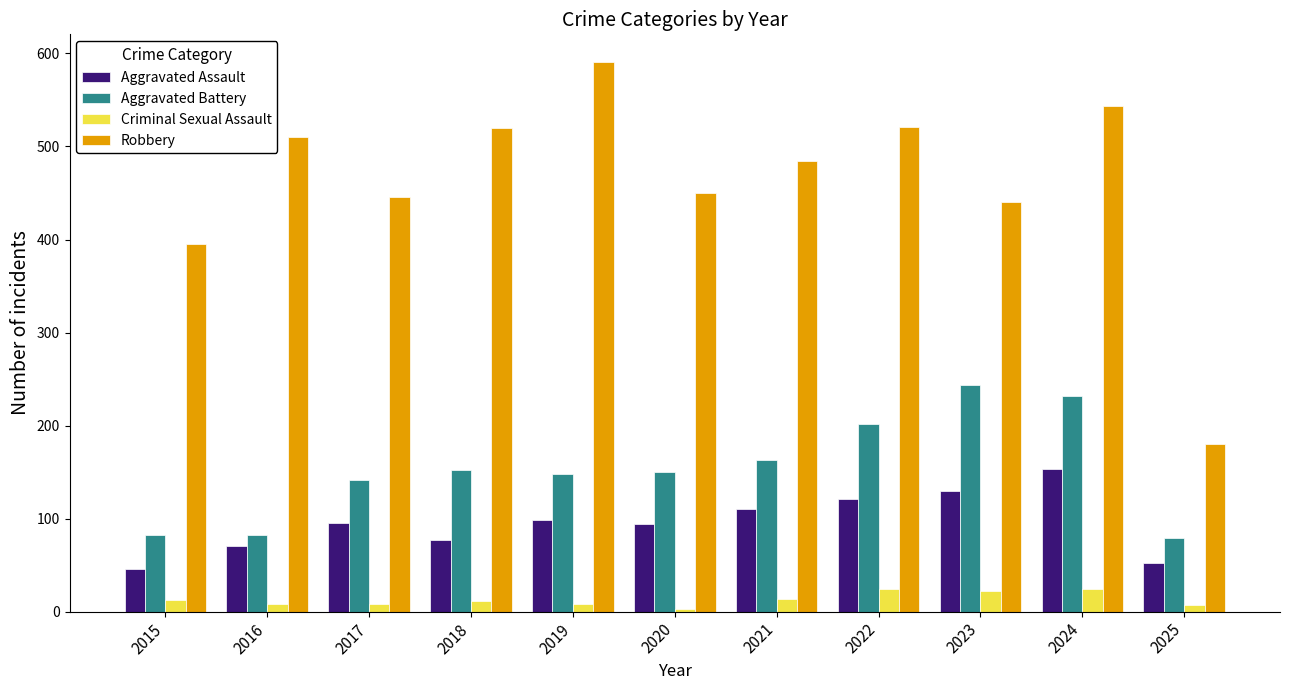

How many data points does each series have?

11